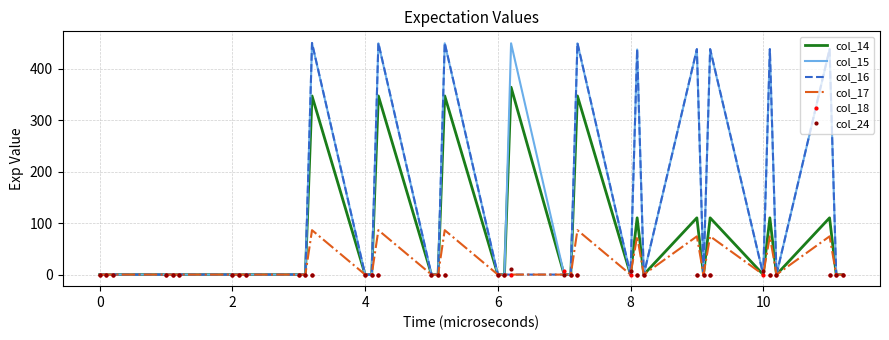

At how many categories does at least one series exceed 197?

10